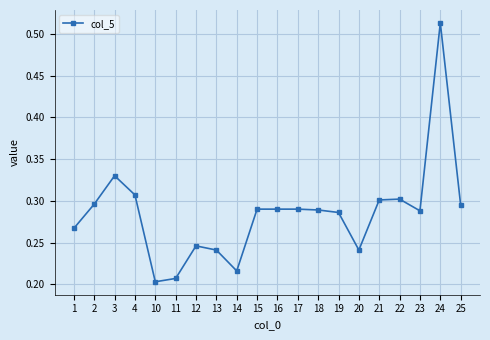

How many values are between 0 and 1?

20